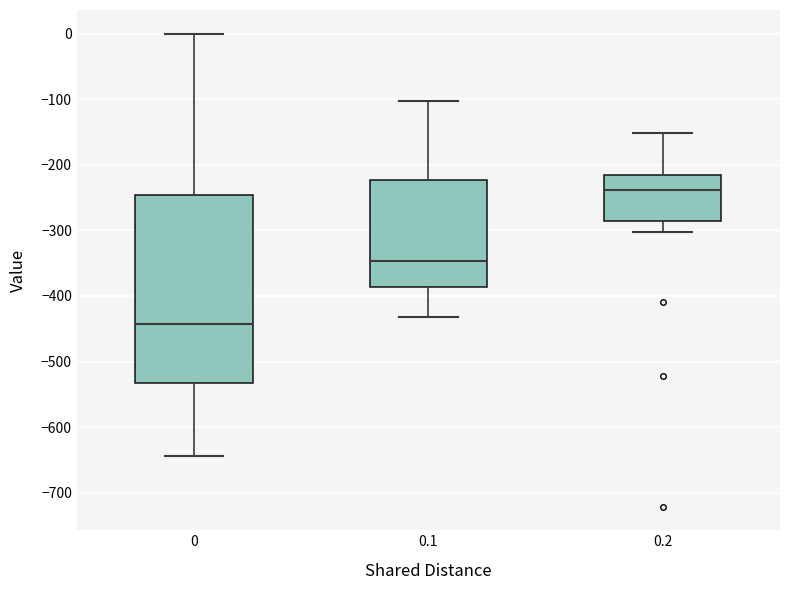

Reading left to right, transcribe this box plot: for each box, give where its median line is, the range the box spans, and where its two whiskers end, as read against the y-axis. The values are not printed on the chart, so give them approximately, as read against the axis.

0: median -440, box -530 to -250, whiskers -640 to 0
0.1: median -350, box -390 to -220, whiskers -430 to -100
0.2: median -240, box -290 to -220, whiskers -300 to -150